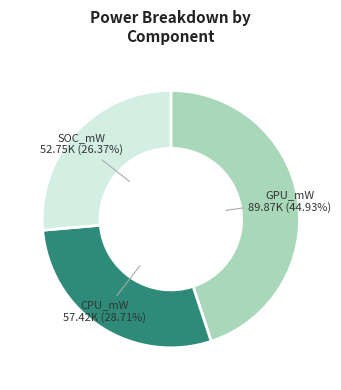

Which category has the smallest portion of the pie?

SOC_mW